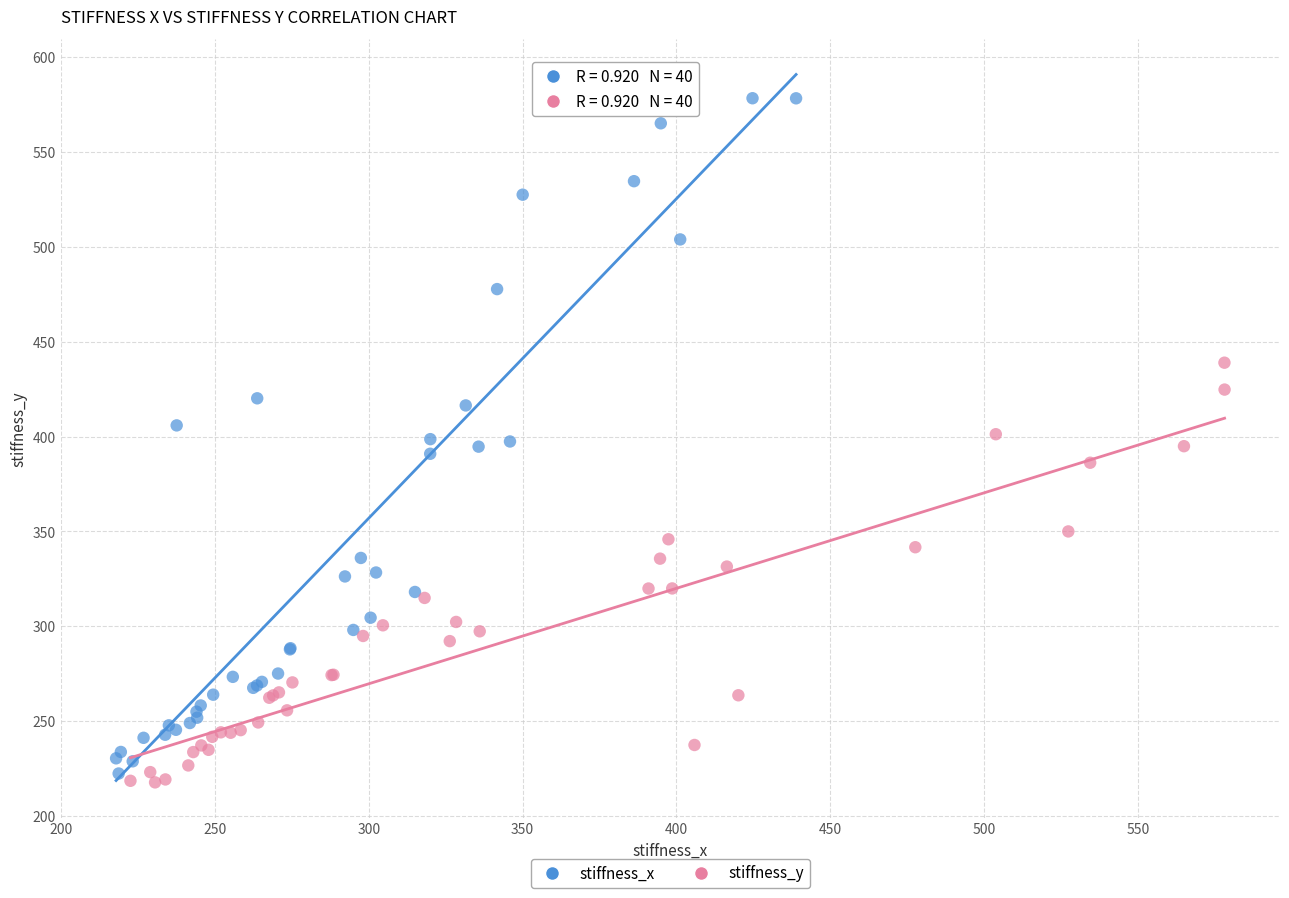

Which series has the widest spread of Y values?

stiffness_x